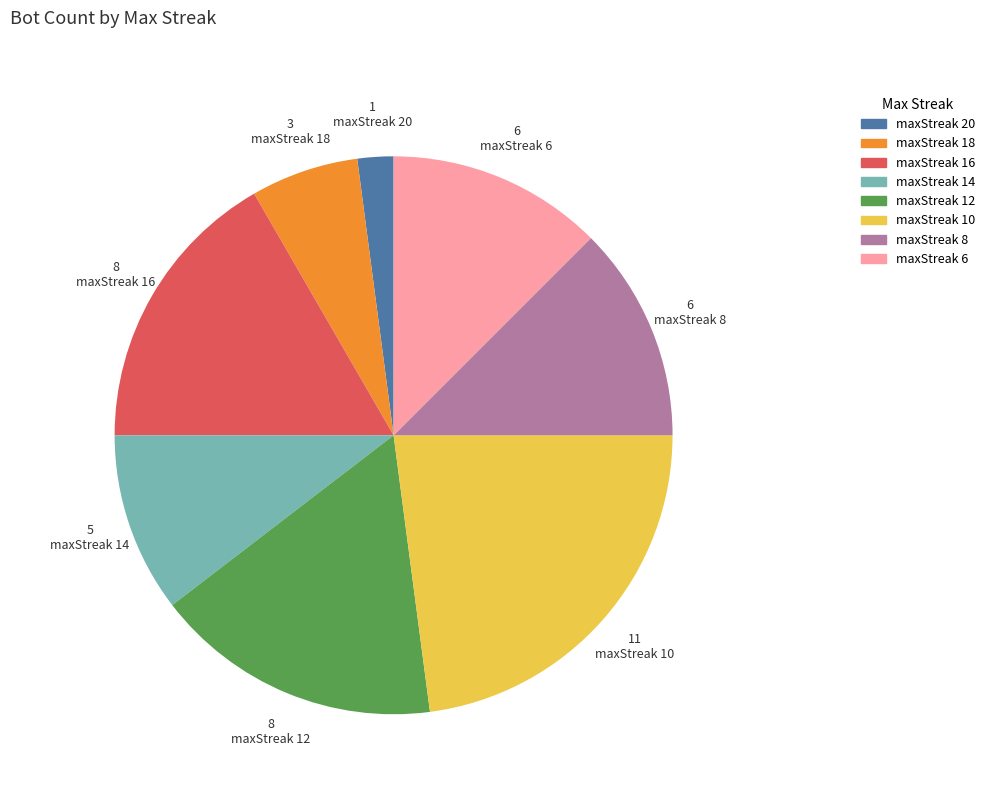

Is the sum of maxStreak 16 and maxStreak 6 greater than half?

No